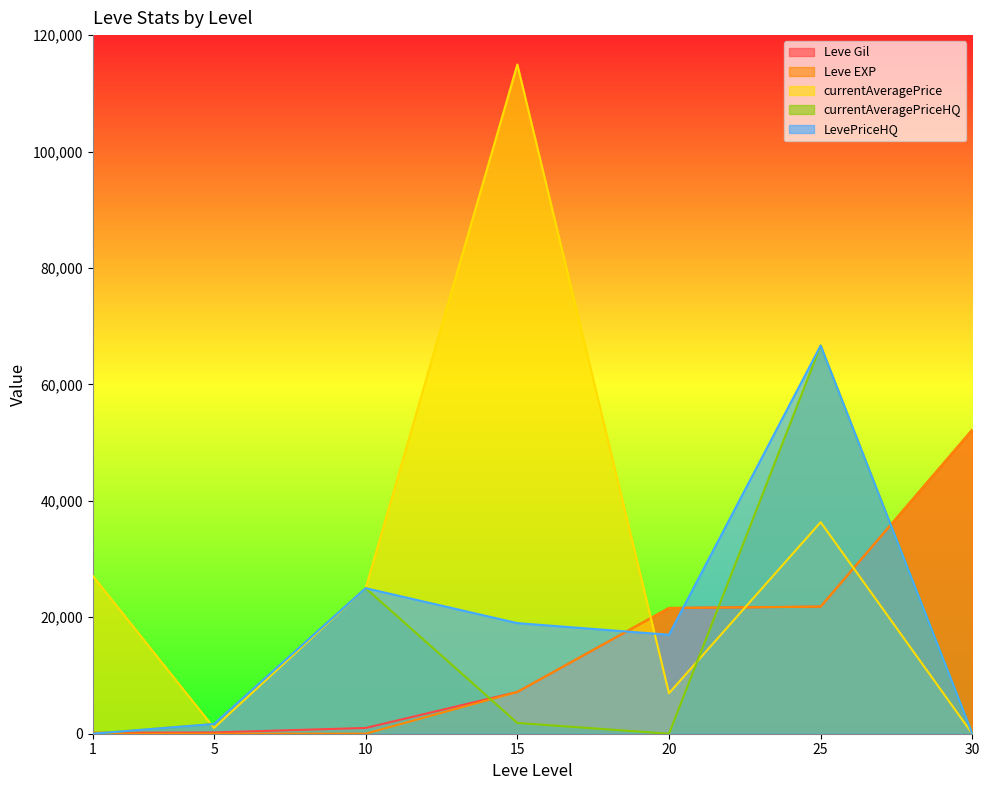

How many lines are shown in the chart?

5